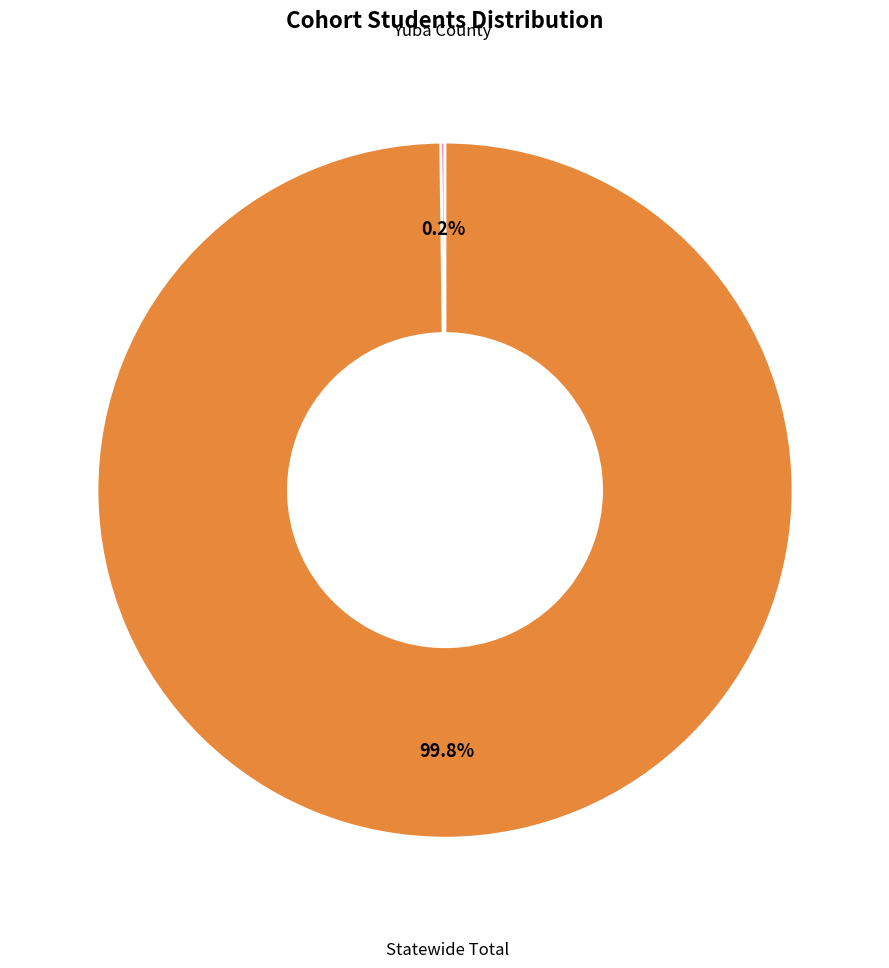

Which category has the biggest portion of the pie?

Statewide Total